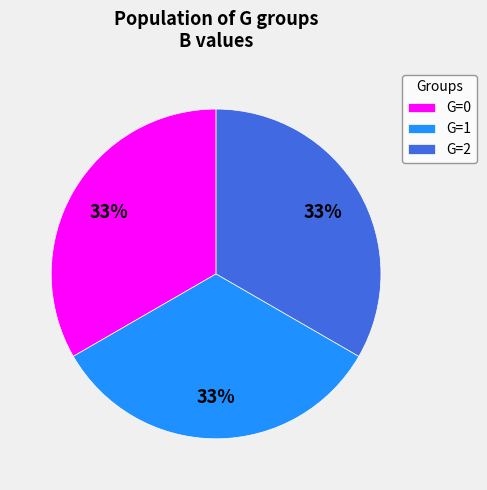

What percentage is the G=0 slice, to the nearest percent?

33%